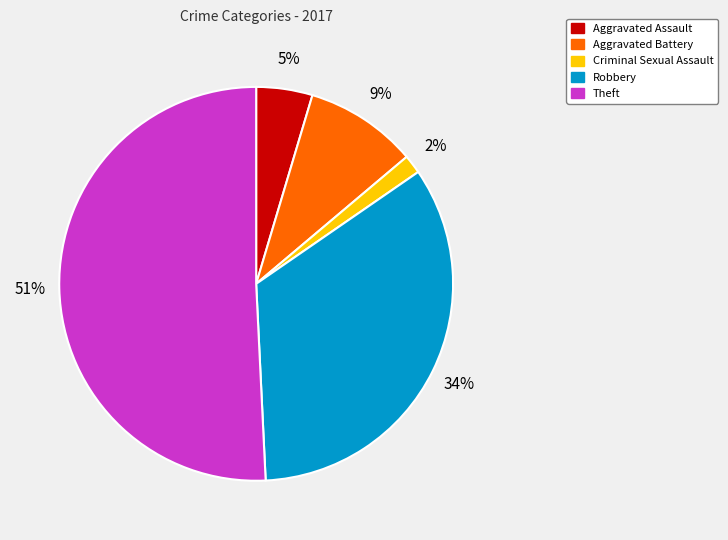

Is the sum of Aggravated Assault and Aggravated Battery greater than half?

No